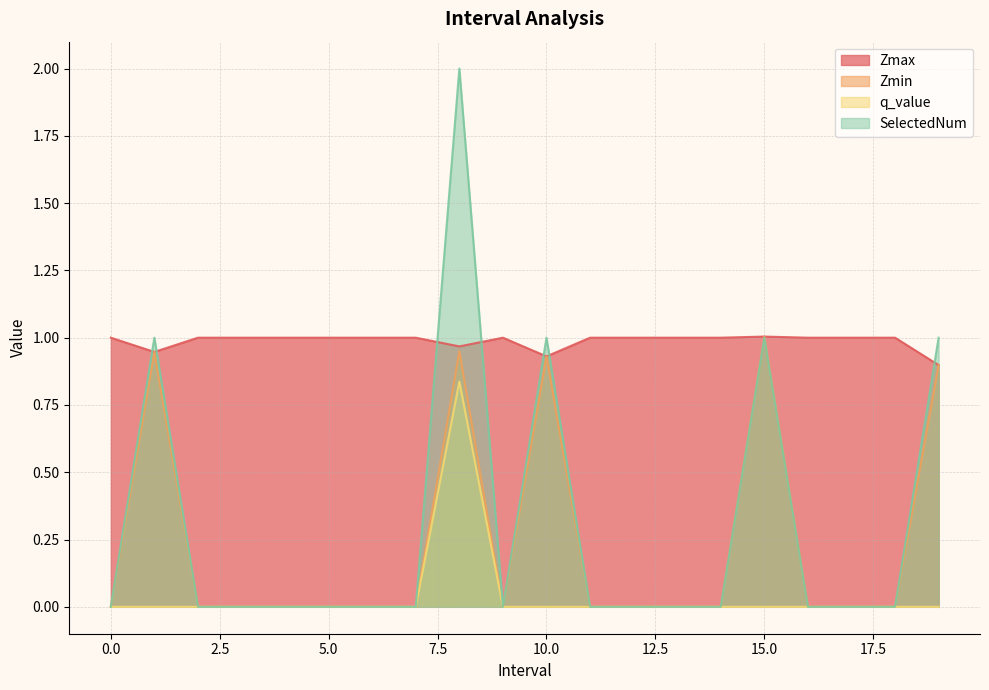

True or false: SelectedNum and q_value cross at least once.

False